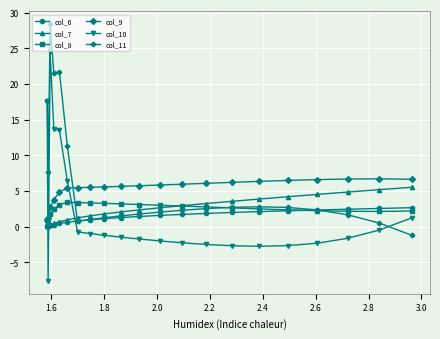

Which series has the widest spread of values?

col_10